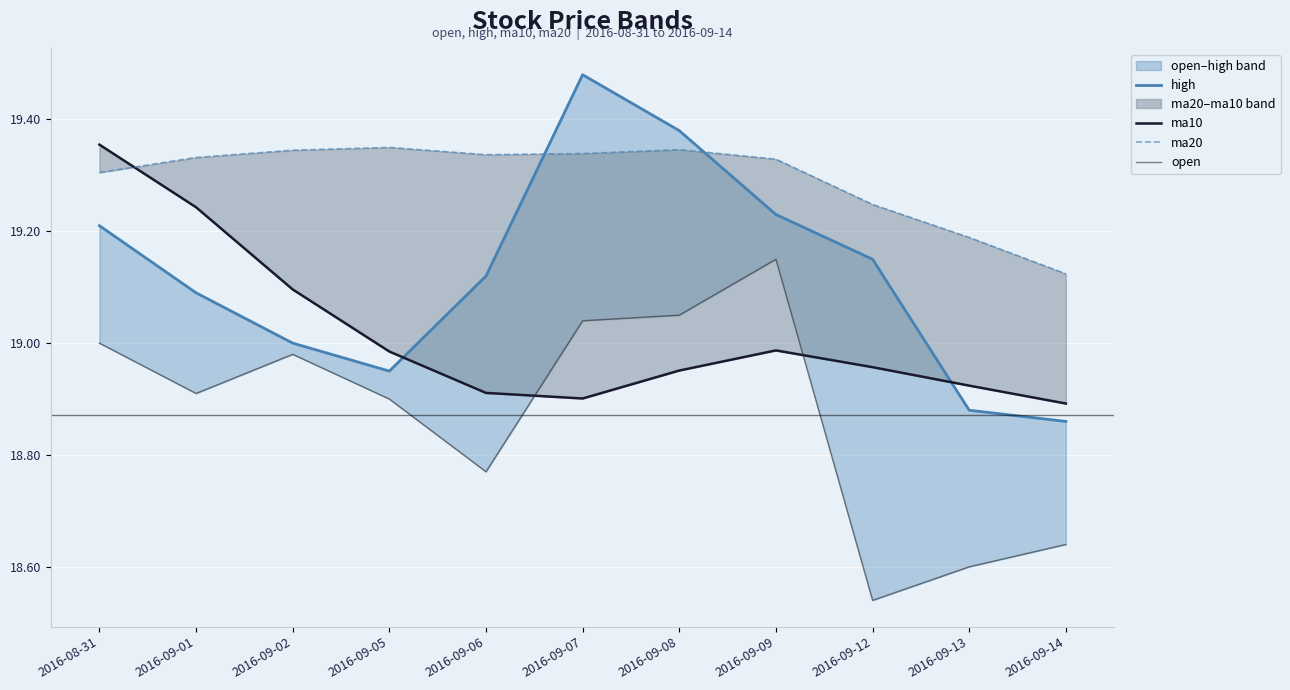

How many intersections are there between ma10 and high?

2